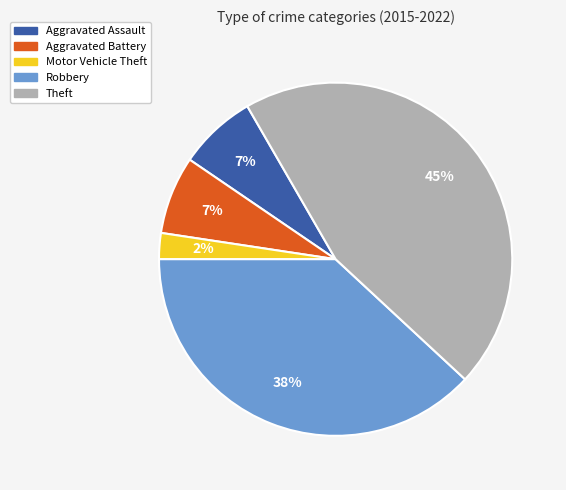

How many slices are in this pie chart?

5